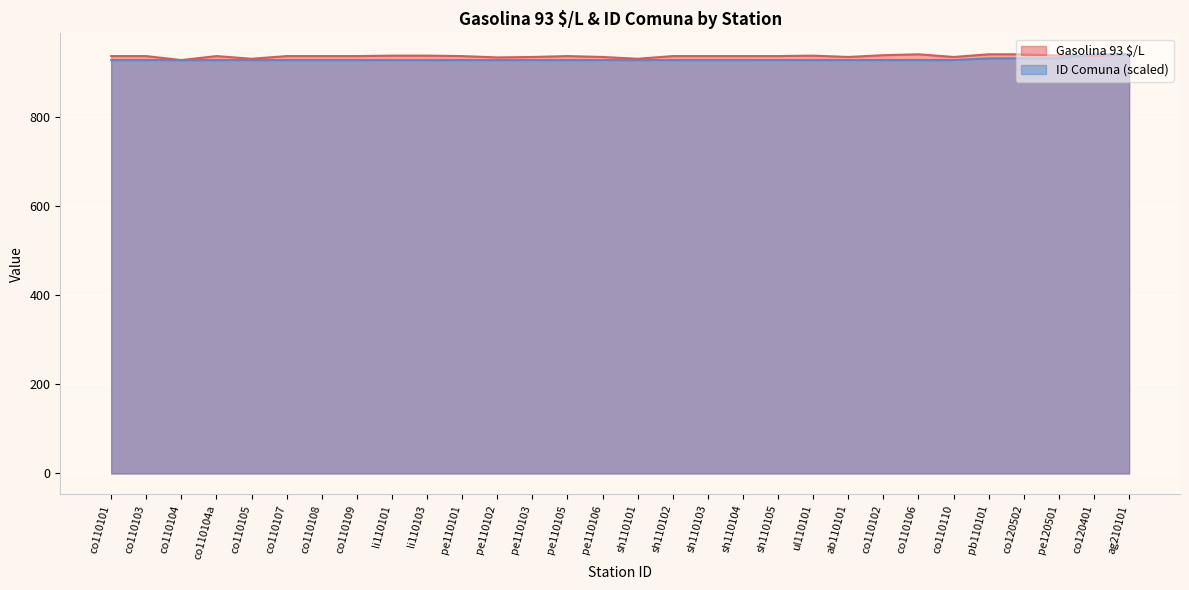

What is the difference between the second highest and minimum values in the Gasolina 93 $/L series?

13.0